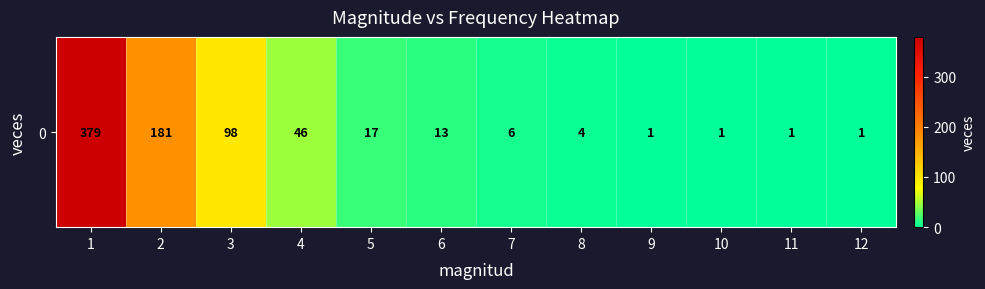

Reading left to right, what are all the values shown in this chart?

1=379	2=181	3=98	4=46	5=17	6=13	7=6	8=4	9=1	10=1	11=1	12=1